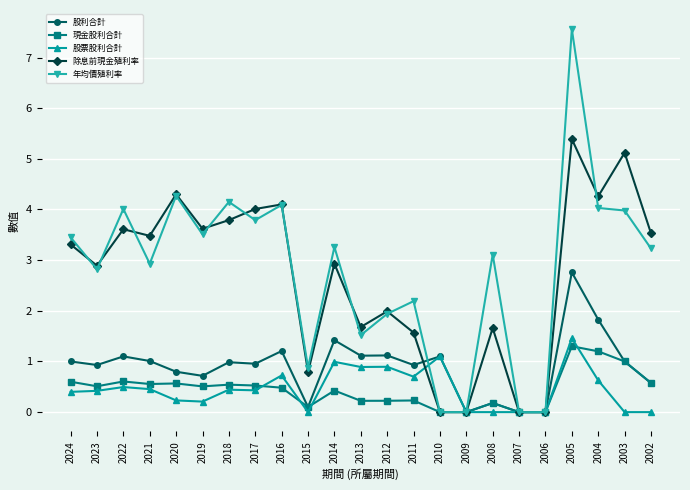

What is the difference between the maximum and second lowest values in the 股利合計 series?

2.8